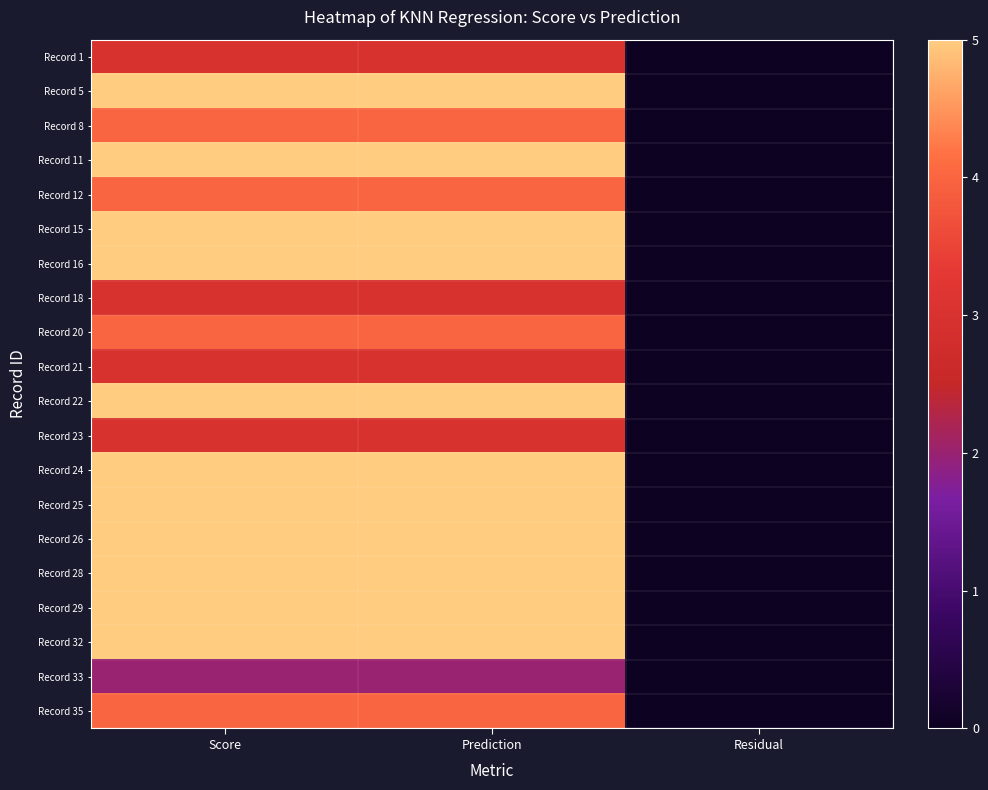

Rank the series by their maximum value, from lowest to highest.

Record 33, Record 1, Record 18, Record 21, Record 23, Record 8, Record 12, Record 20, Record 35, Record 5, Record 11, Record 15, Record 16, Record 22, Record 24, Record 25, Record 26, Record 28, Record 29, Record 32